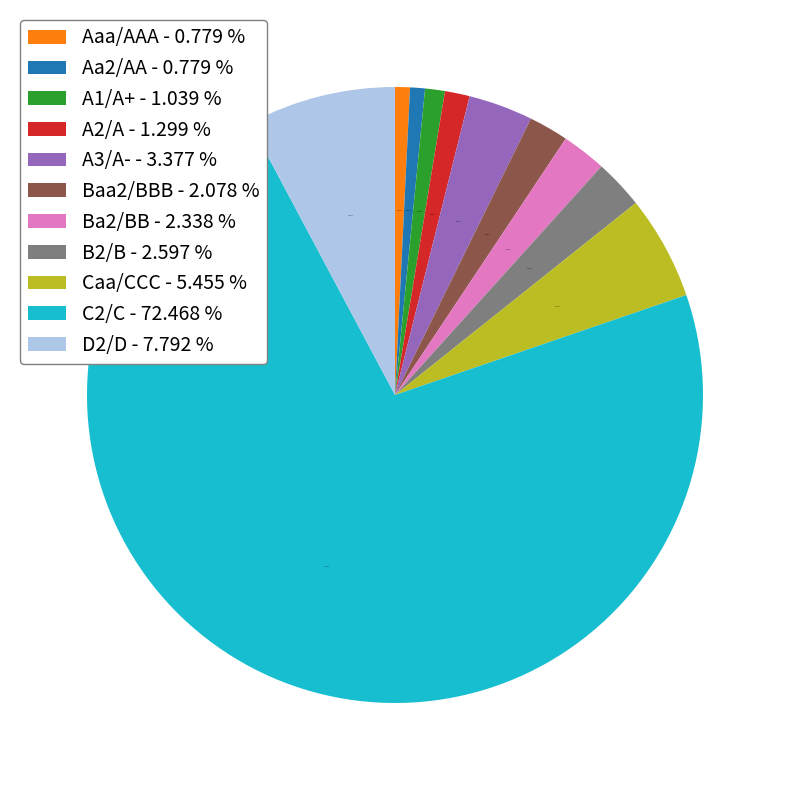

Is it true that Caa/CCC is 15% of the pie?

False